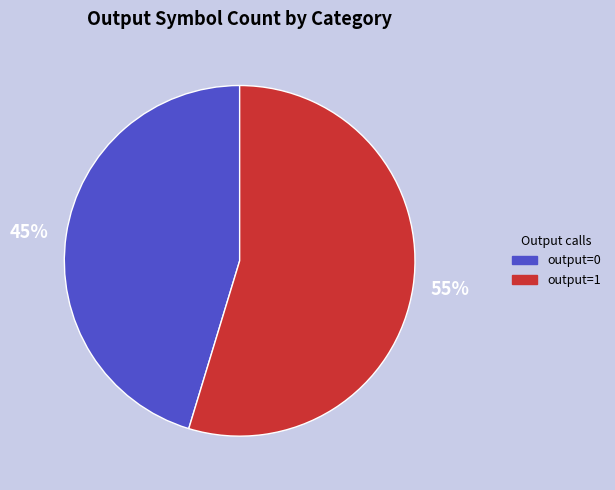

Is there a majority slice in this chart?

Yes